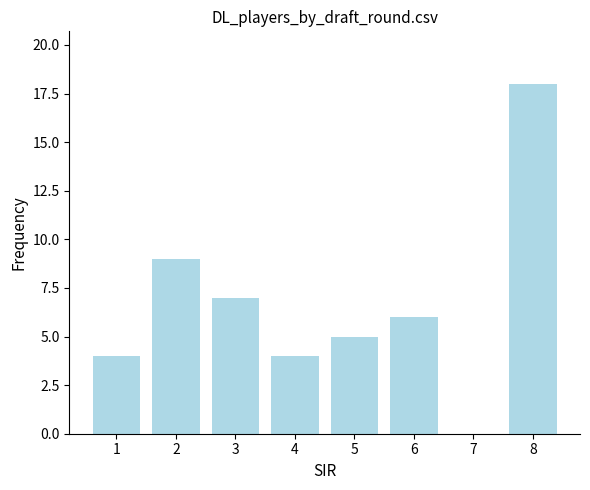

Which label corresponds to the largest value in the chart?

8